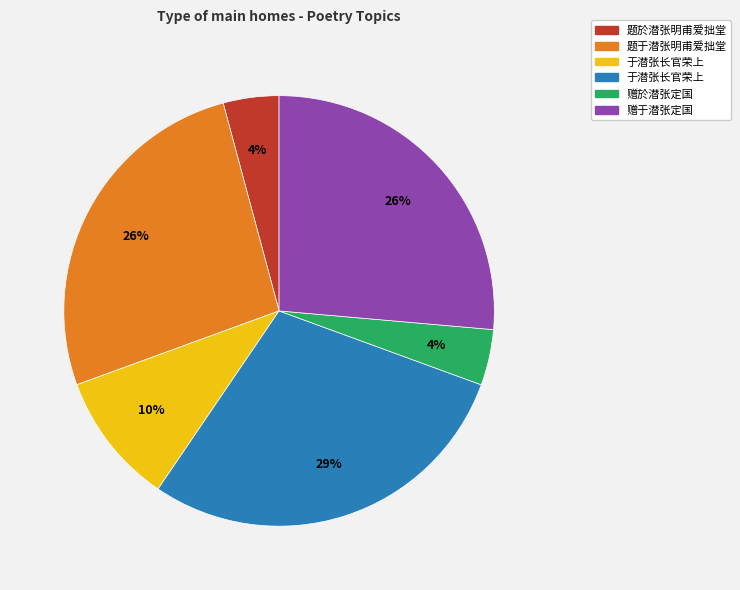

How many slices are in this pie chart?

6